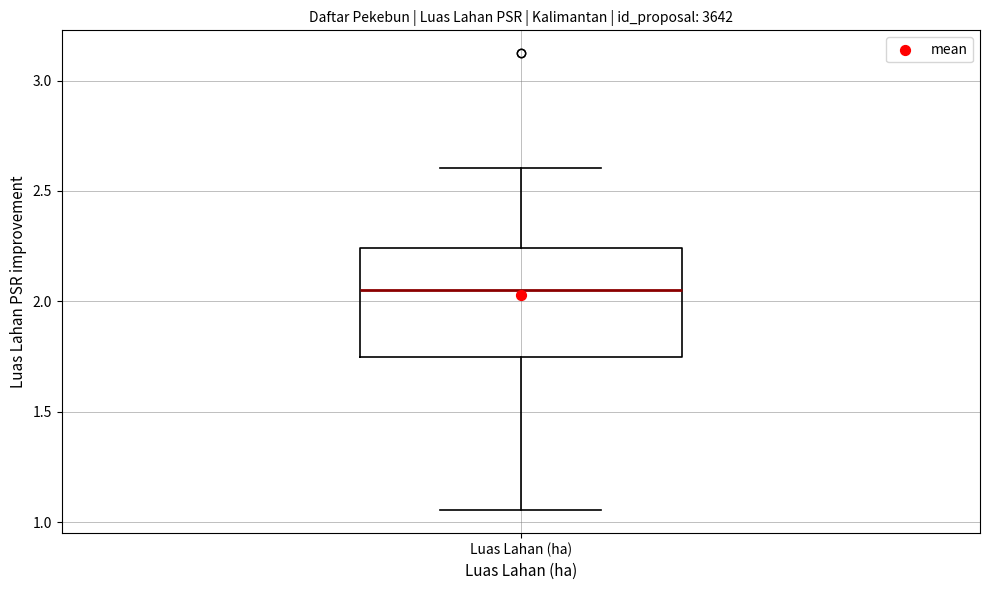

Where is the upper edge of the box for Luas Lahan (ha) on the y-axis? The values are not printed on the chart, so give them approximately, as read against the axis.

2.25